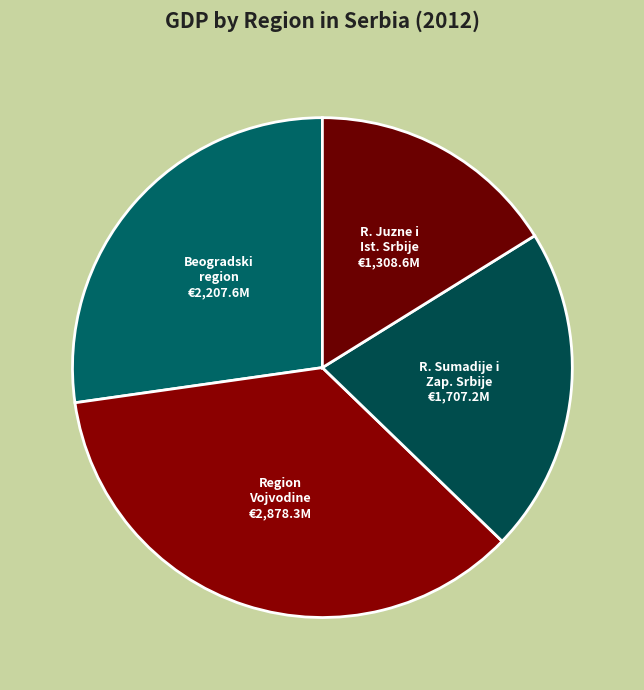

How many segments does this pie chart have?

4